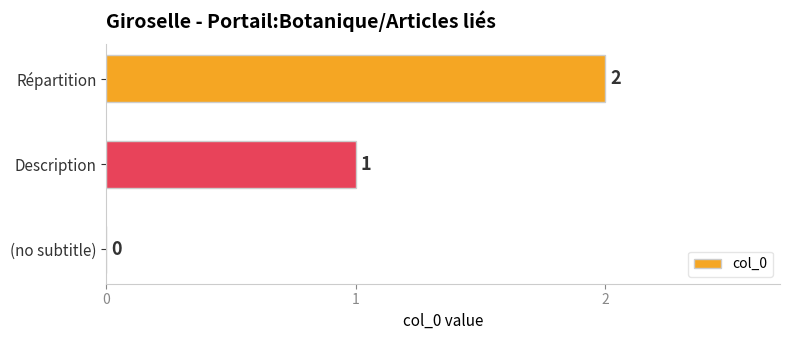

Between (no subtitle) and Répartition, which is larger?

Répartition